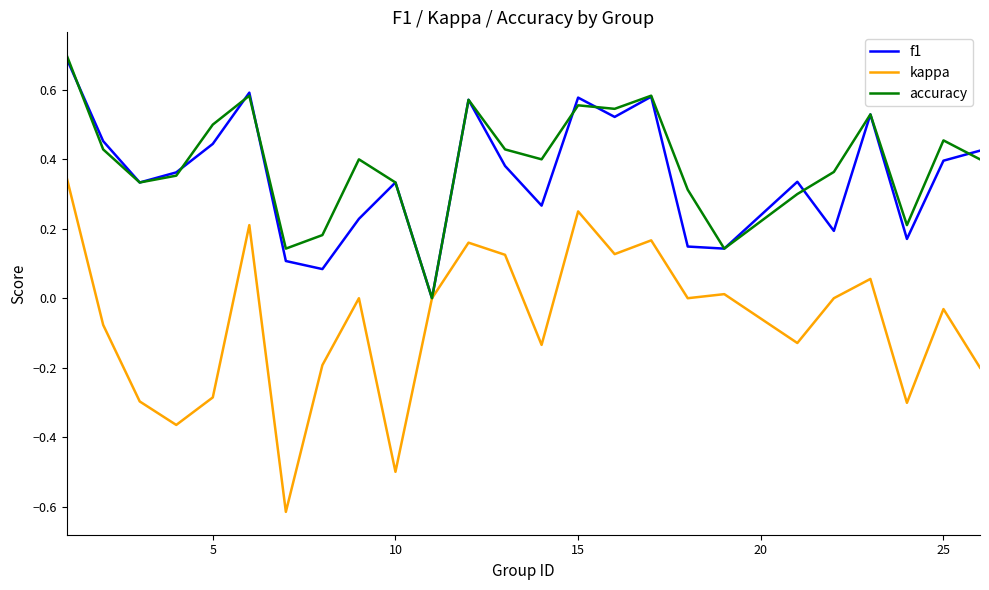

What is the highest value of the accuracy series?

0.7